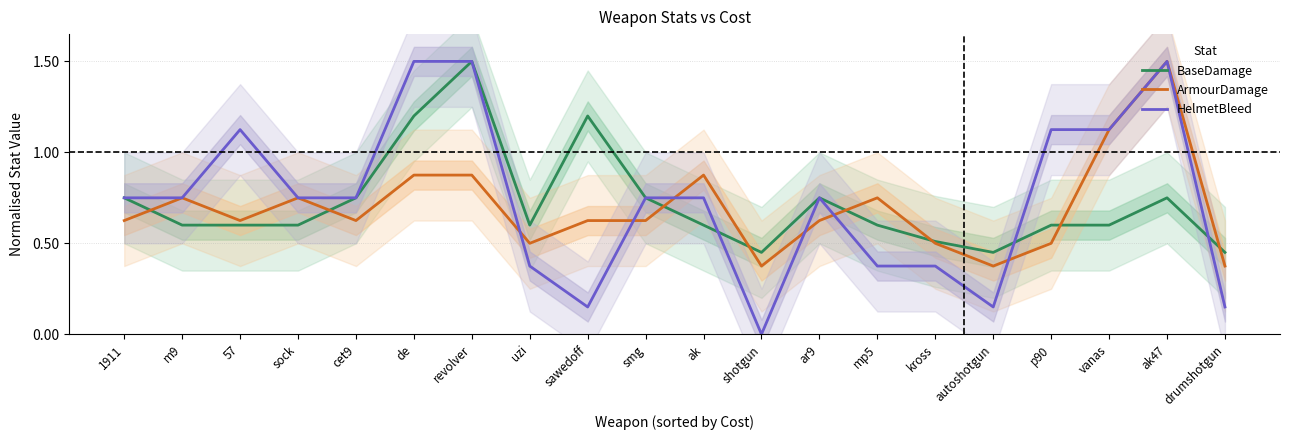

Reading left to right, extract all data points from this chart.

BaseDamage: 1911=0.8	m9=0.6	57=0.6	sock=0.6	cet9=0.8	de=1.2	revolver=1.5	uzi=0.6	sawedoff=1.2	smg=0.8	ak=0.6	shotgun=0.4	ar9=0.8	mp5=0.6	kross=0.5	autoshotgun=0.4	p90=0.6	vanas=0.6	ak47=0.8	drumshotgun=0.4
ArmourDamage: 1911=0.6	m9=0.8	57=0.6	sock=0.8	cet9=0.6	de=0.9	revolver=0.9	uzi=0.5	sawedoff=0.6	smg=0.6	ak=0.9	shotgun=0.4	ar9=0.6	mp5=0.8	kross=0.5	autoshotgun=0.4	p90=0.5	vanas=1.1	ak47=1.5	drumshotgun=0.4
HelmetBleed: 1911=0.8	m9=0.8	57=1.1	sock=0.8	cet9=0.8	de=1.5	revolver=1.5	uzi=0.4	sawedoff=0.2	smg=0.8	ak=0.8	shotgun=0.0	ar9=0.8	mp5=0.4	kross=0.4	autoshotgun=0.2	p90=1.1	vanas=1.1	ak47=1.5	drumshotgun=0.2